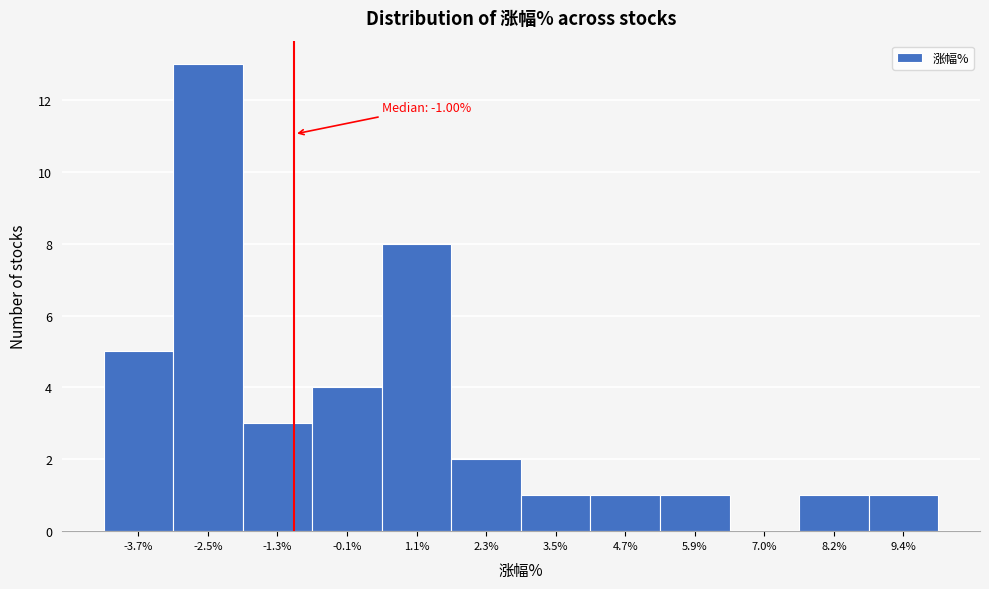

Which range on the x-axis has the tallest bar?

-3.0 to -1.8